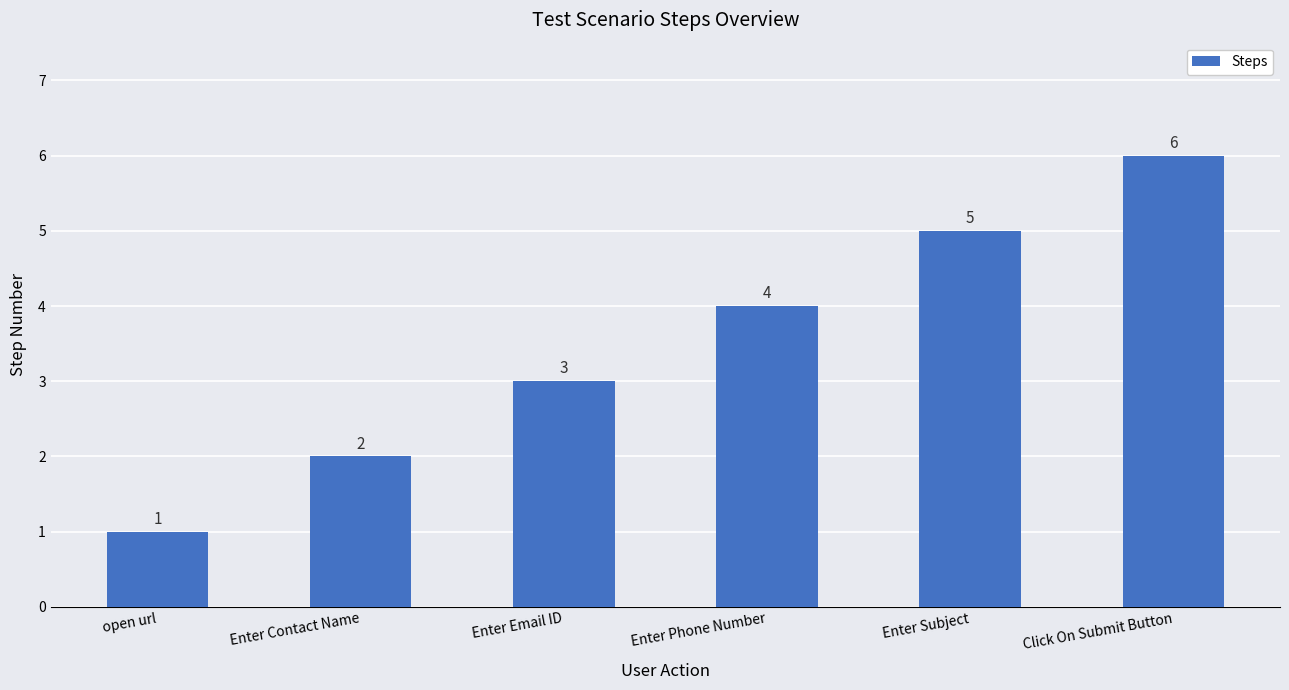

Are the bars horizontal?

No